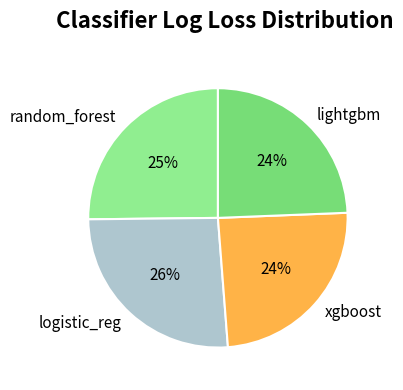

Count the number of slices in the pie.

4